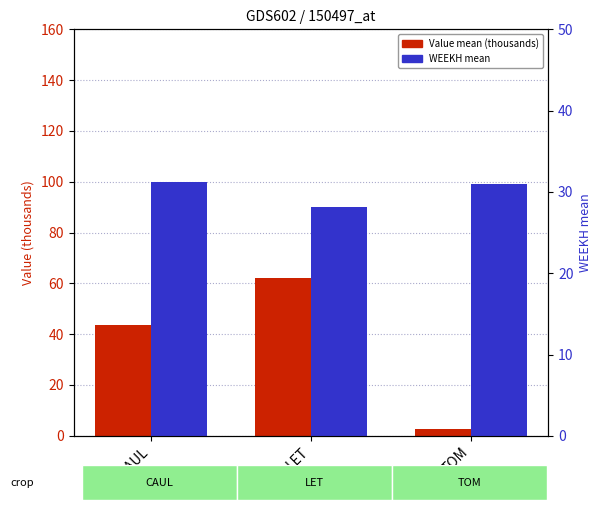

Which label corresponds to the largest value in the chart?

LET